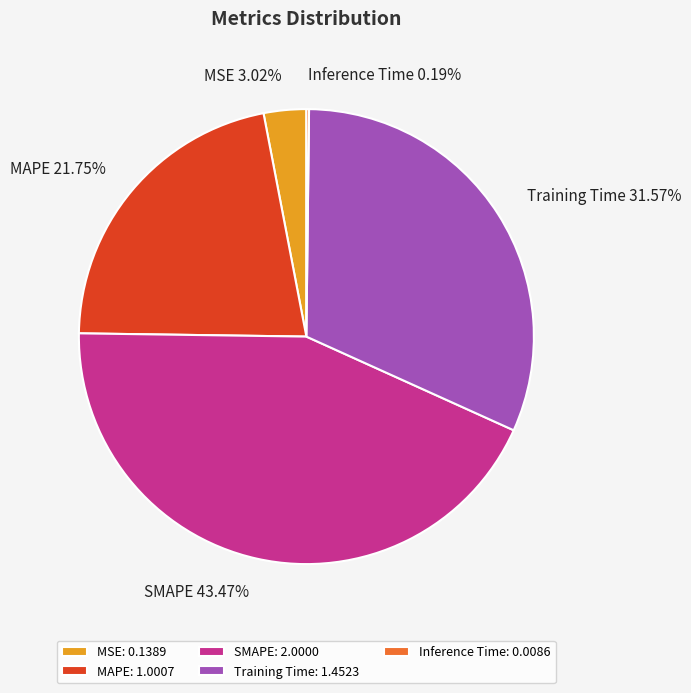

To the nearest percent, what portion does MSE represent?

3%